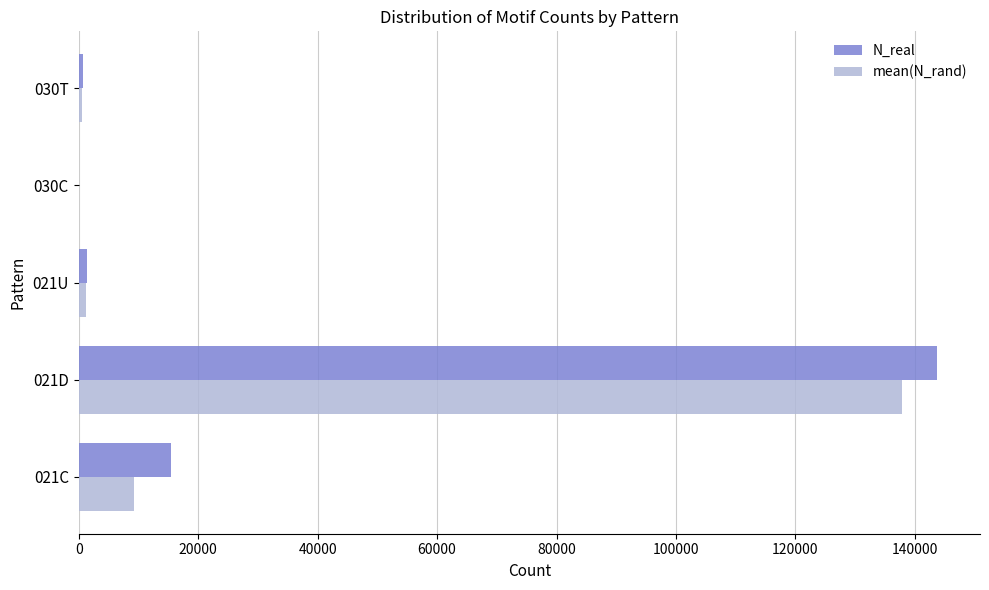

At which category is the sum across all series the highest?

021D